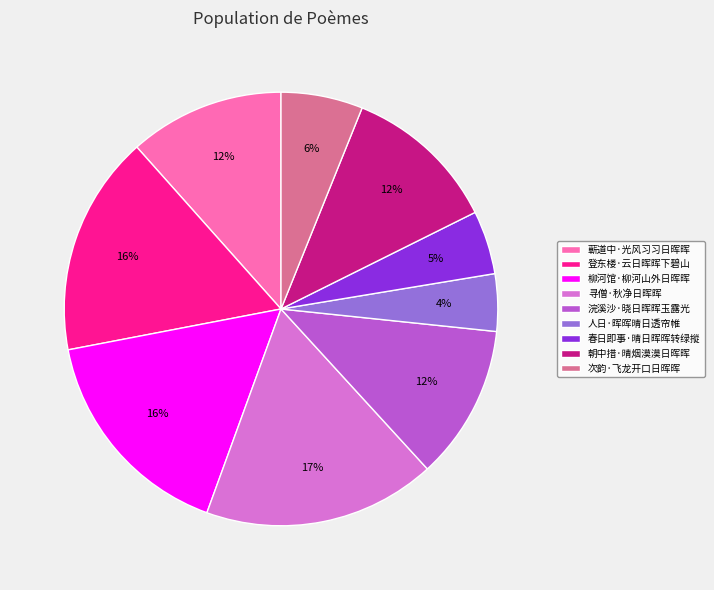

Count the number of slices in the pie.

9